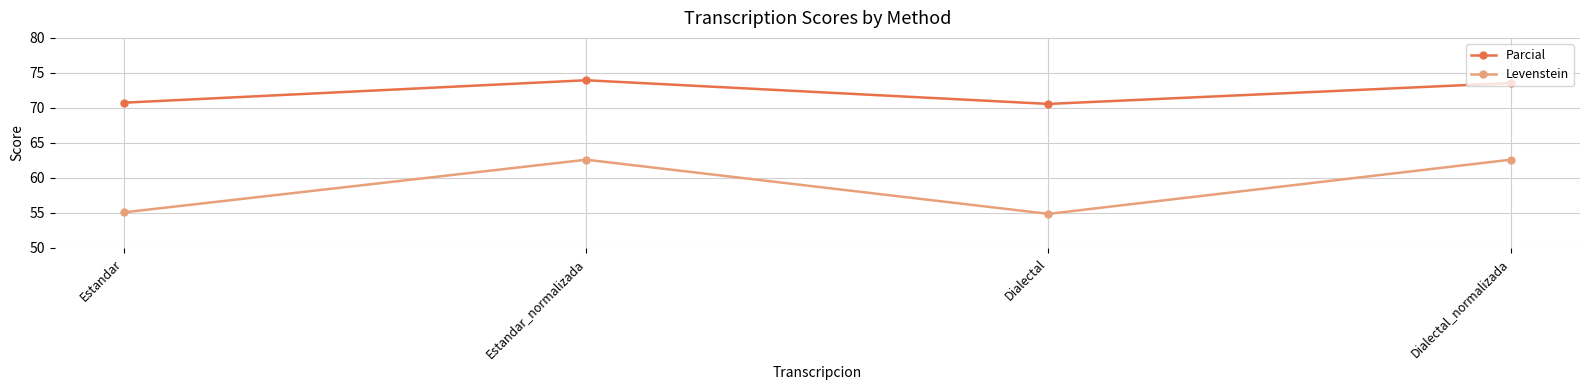

How many data points in Levenstein are above 62?

2